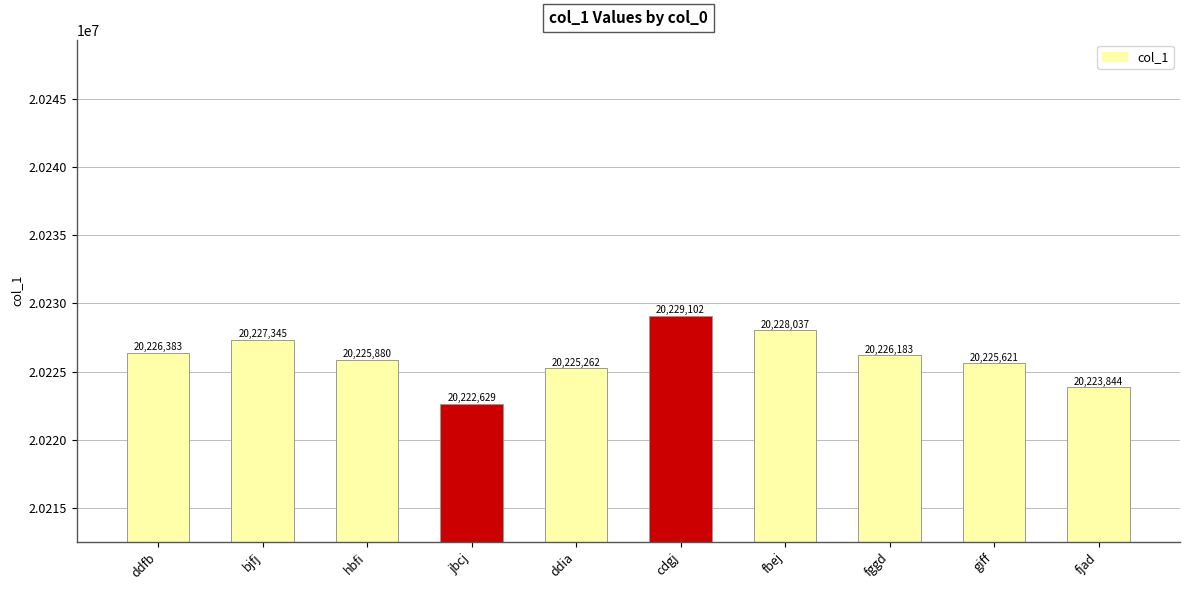

Reading left to right, extract all data points from this chart.

20226383	20227345	20225880	20222629	20225262	20229102	20228037	20226183	20225621	20223844